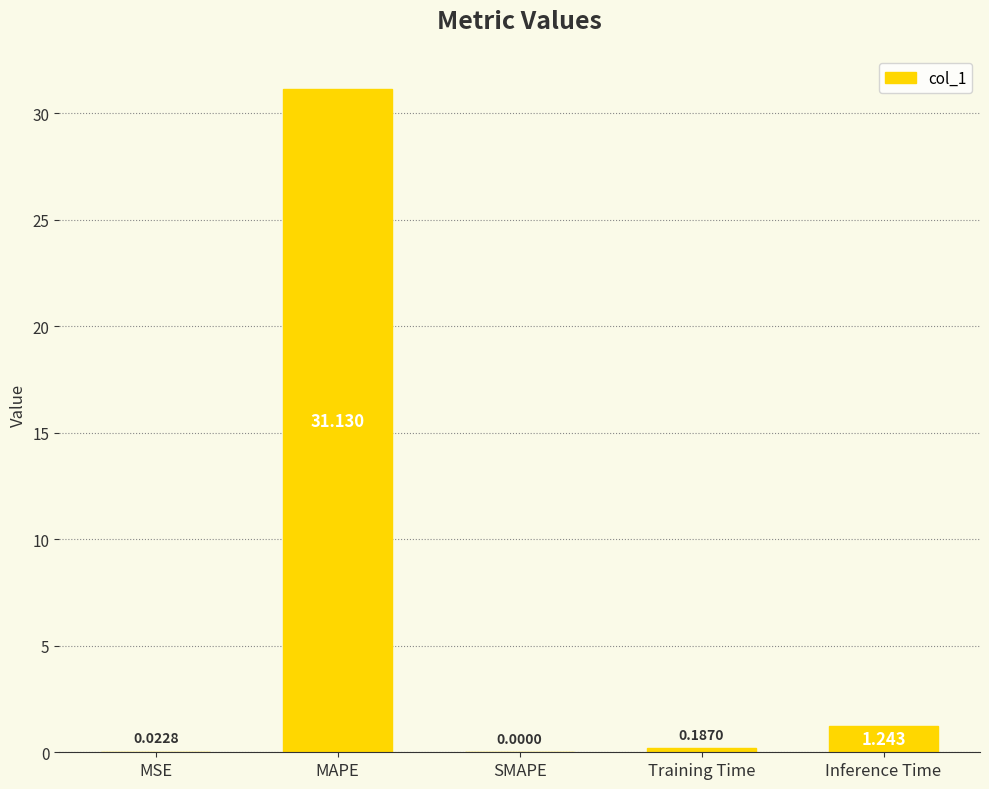

Which has a higher value, SMAPE or MSE?

MSE